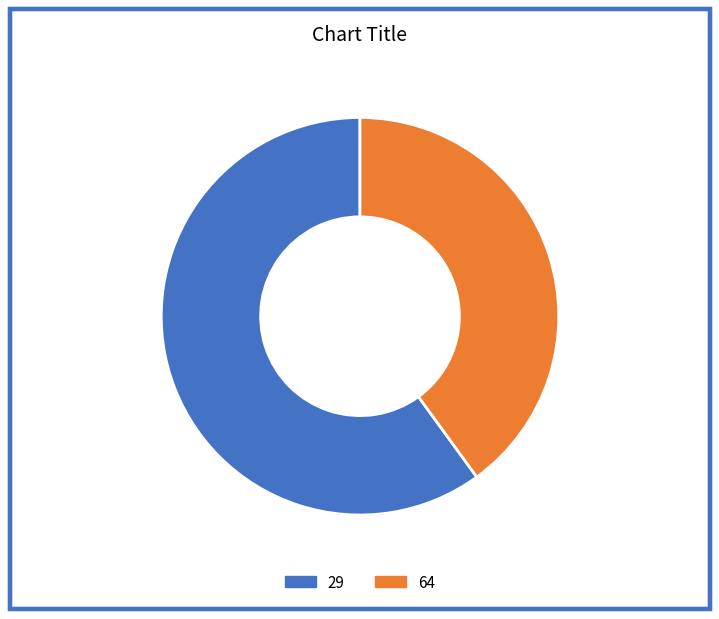

Is it true that 29 is 60% of the pie?

True